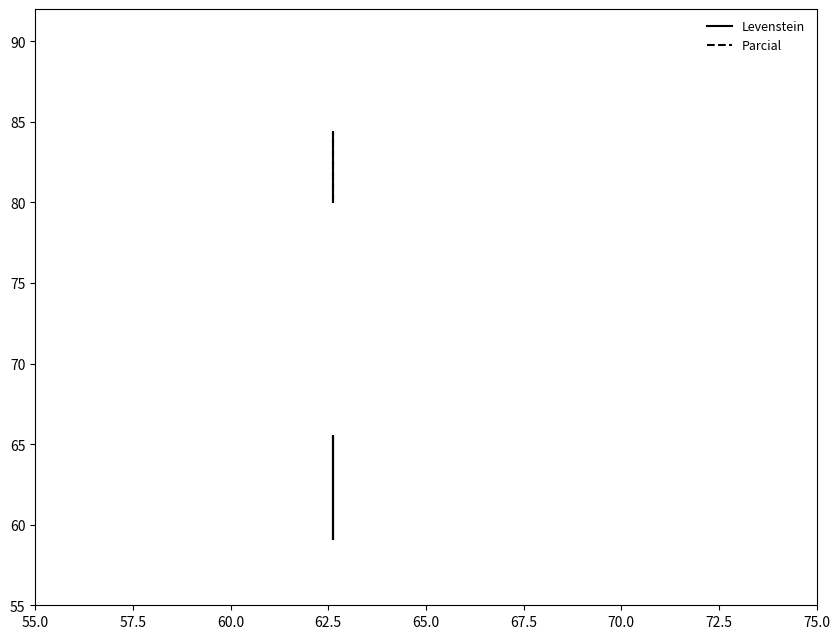

Rank the series by their average value, from lowest to highest.

Levenstein, Parcial